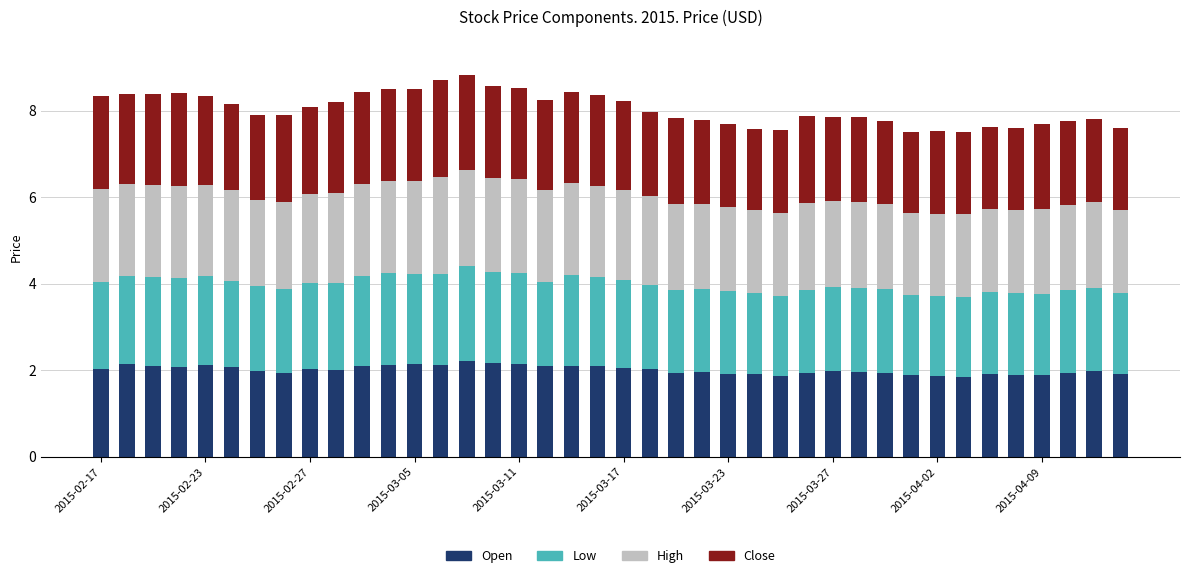

What is the highest value of the Open series?

2.2